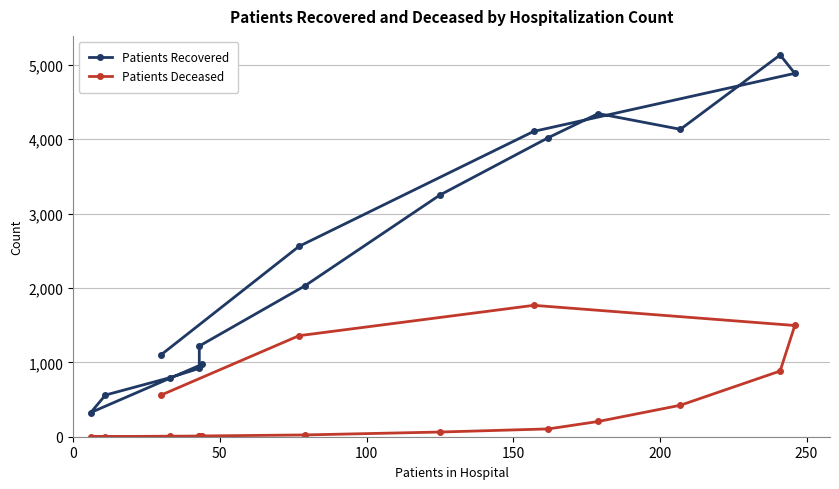

Reading left to right, what are all the values shown in this chart?

Patients Recovered: 974	325	560	794	919	1219	2028	3248	4020	4343	4132	5131	4884	4104	2559	1102
Patients Deceased: 5	1	2	7	9	10	24	63	105	205	423	883	1495	1766	1358	560